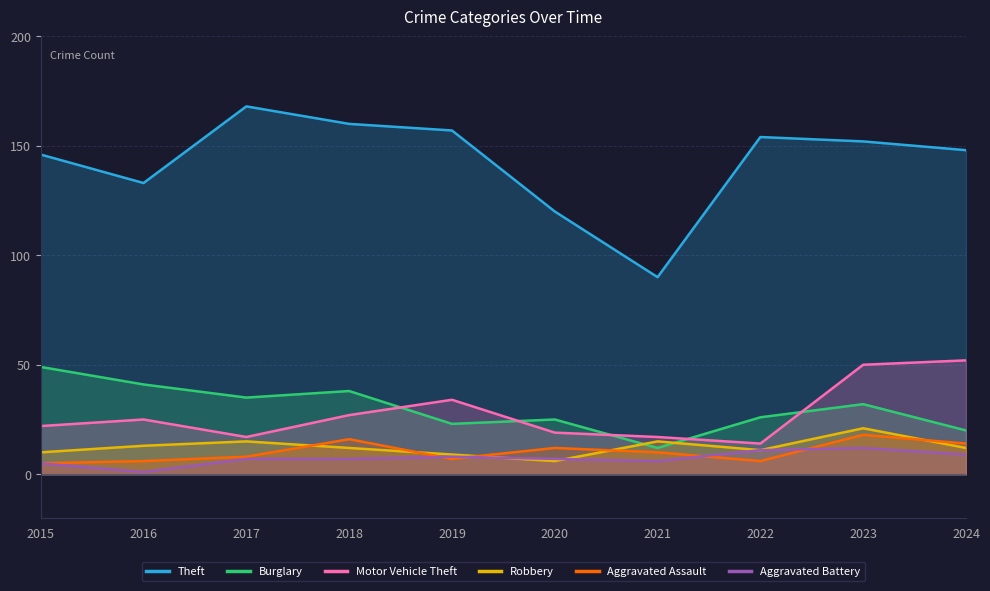

What is the sum of all Motor Vehicle Theft values?

277